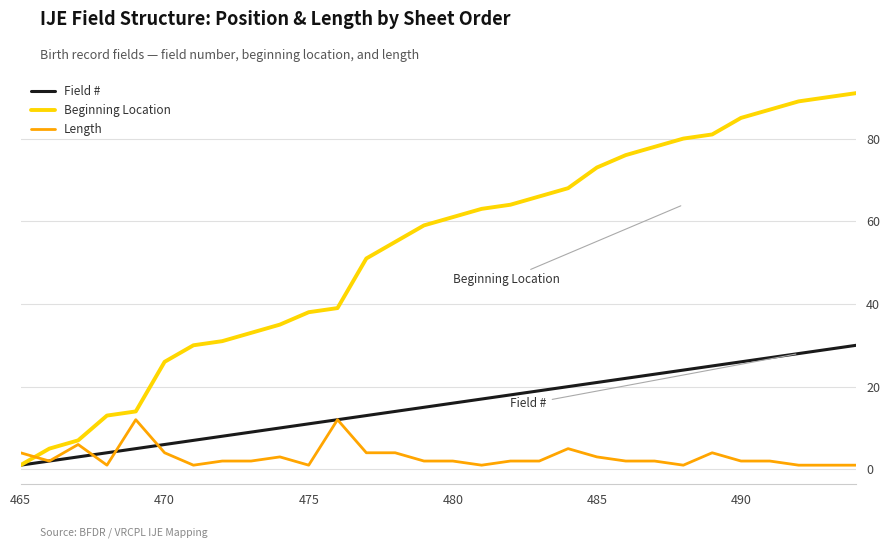

Rank the series by their average value, from lowest to highest.

Length, Field #, Beginning Location